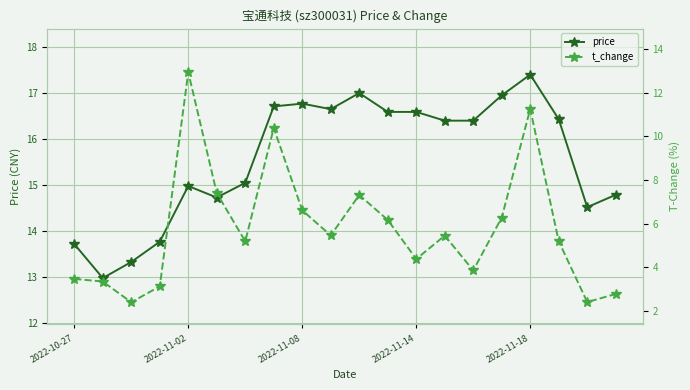

True or false: price has more than 0 interior local peaks.

True